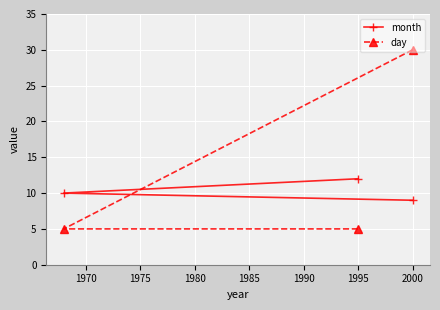

Reading left to right, transcribe all the data shown in this chart.

month: 10	12	9
day: 5	5	30